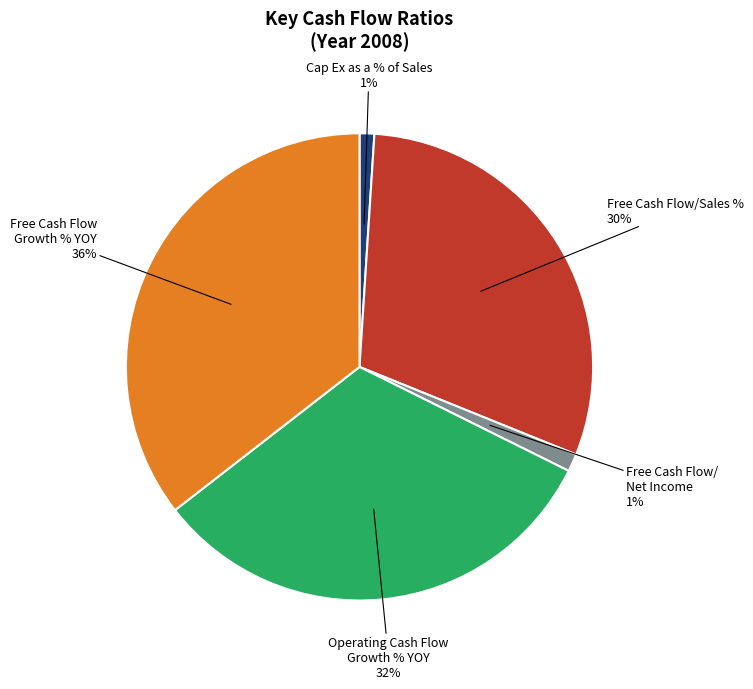

Is there any slice that represents more than half of the pie?

No